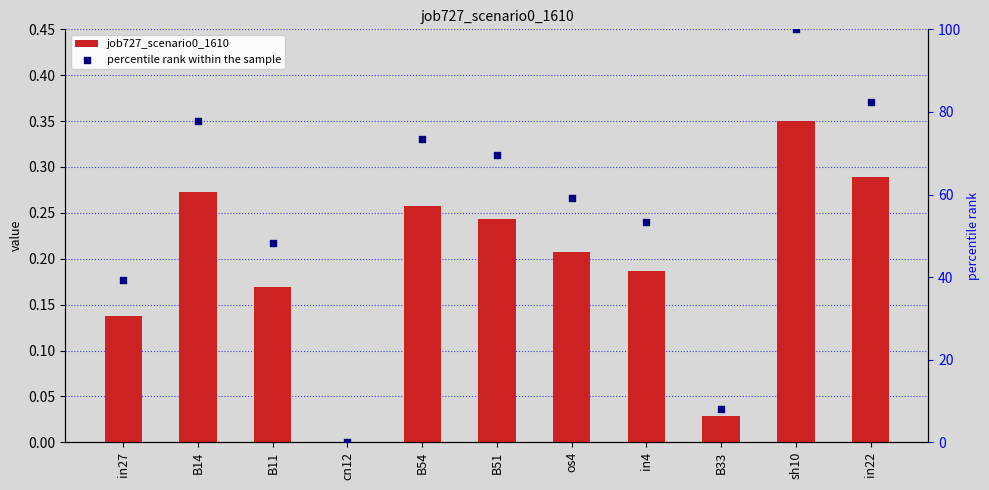

What is the total value across all series at in27?

39.3